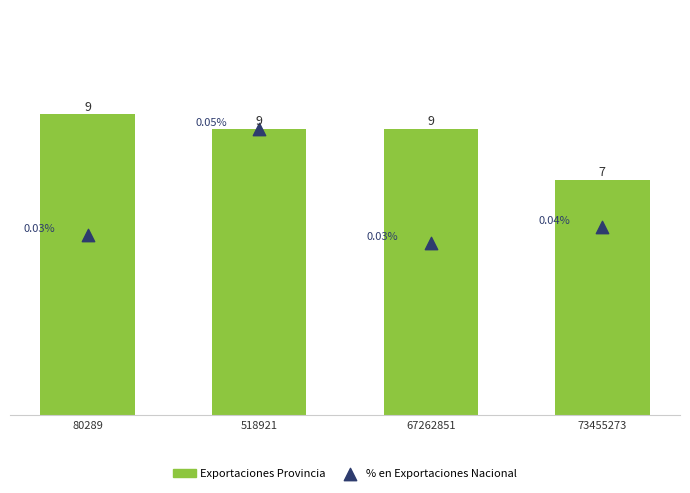

At how many categories does at least one series exceed 7?

4